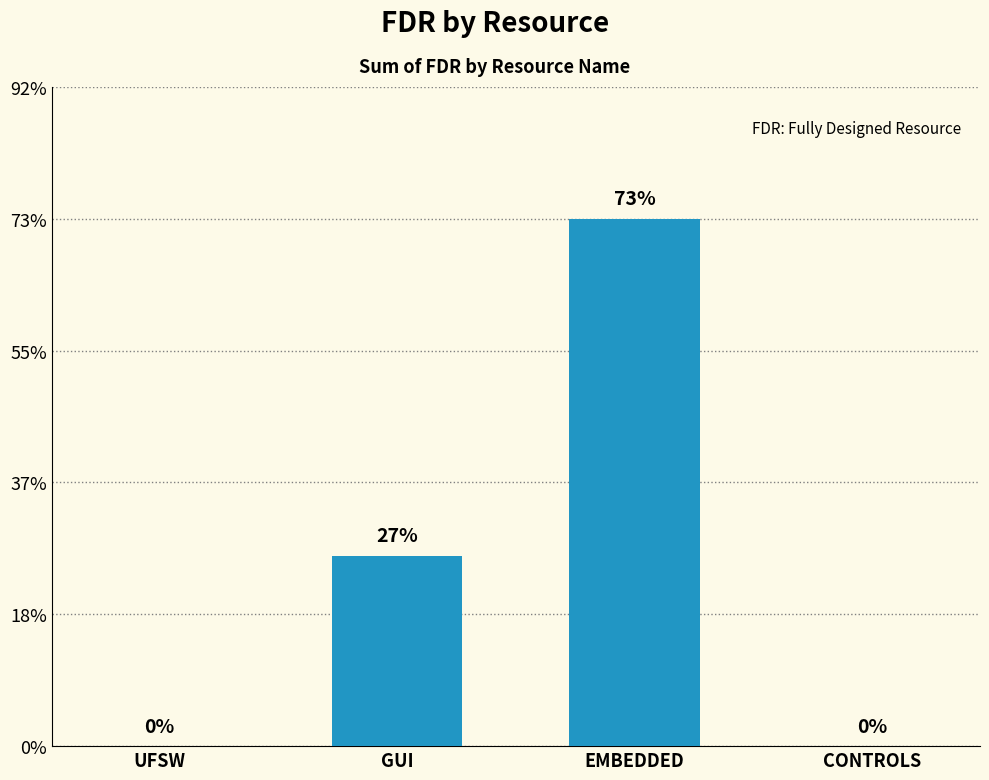

Rank the categories by value from lowest to highest.

UFSW, CONTROLS, GUI, EMBEDDED